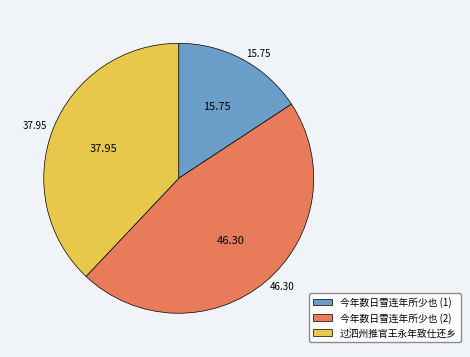

Is there a majority slice in this chart?

No